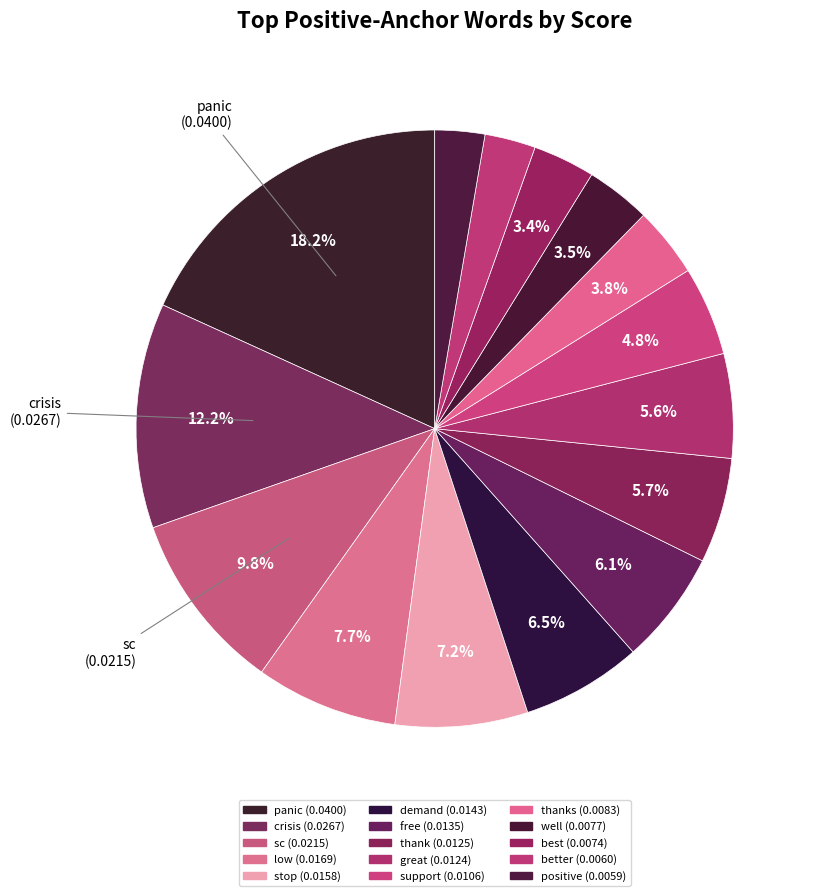

Which category has the smallest portion of the pie?

positive